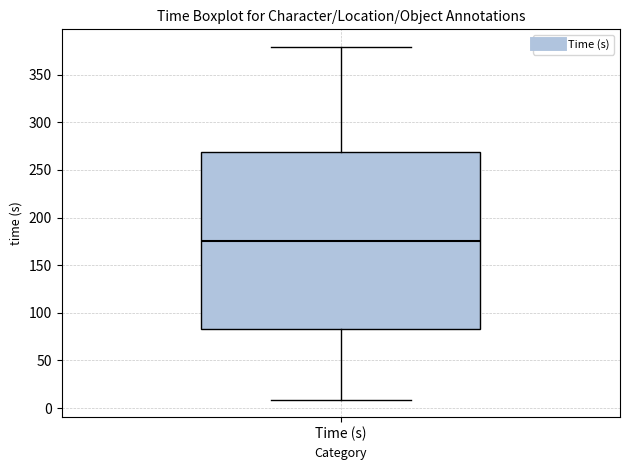

Read this box plot against the y-axis: the position of the median line, the range covered by the box, and the ends of both whiskers. The values are not printed on the chart, so give them approximately, as read against the axis.

median 175, box 85 to 270, whiskers 10 to 380